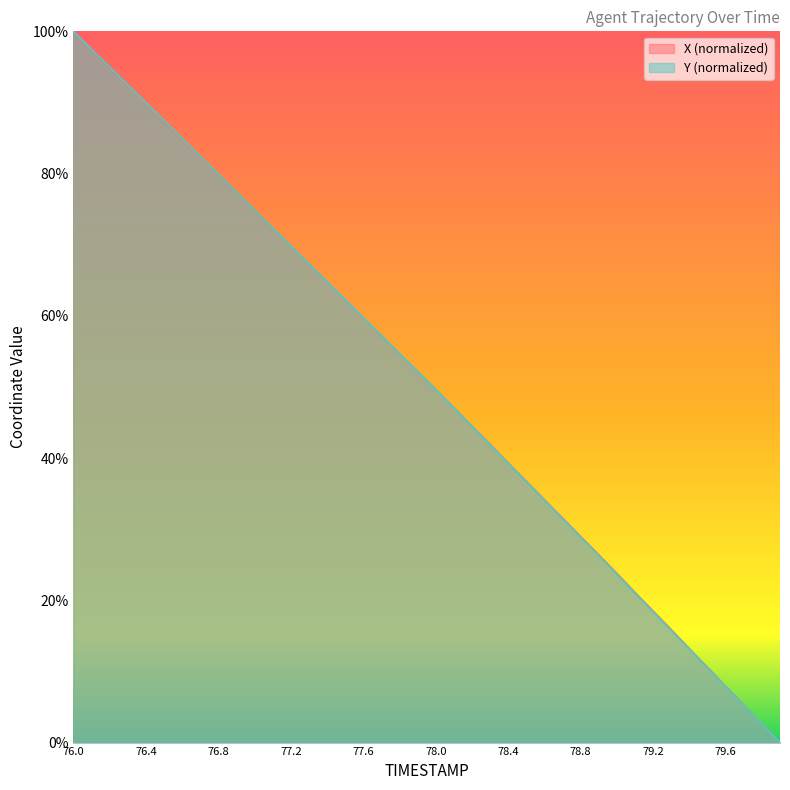

Rank the categories by X value from lowest to highest.

79.9, 79.8, 79.7, 79.6, 79.5, 79.4, 79.3, 79.2, 79.1, 79.0, 78.9, 78.8, 78.7, 78.6, 78.5, 78.4, 78.3, 78.2, 78.1, 78.0, 77.9, 77.8, 77.7, 77.6, 77.5, 77.4, 77.3, 77.2, 77.1, 77.0, 76.9, 76.8, 76.7, 76.6, 76.5, 76.4, 76.3, 76.2, 76.1, 76.0